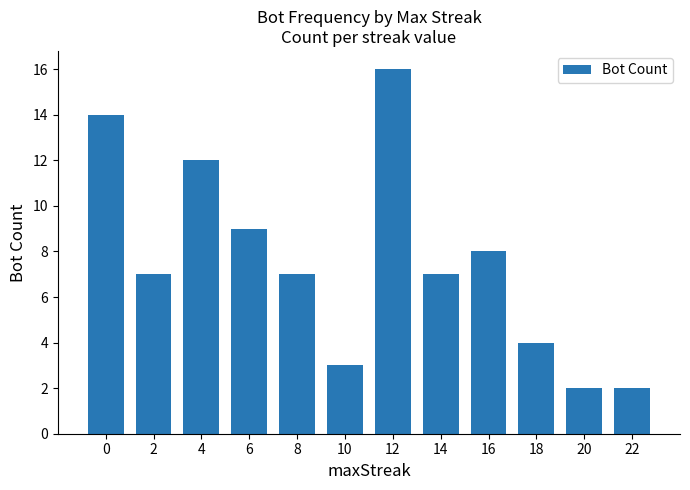

True or false: the data shows 1 at 22.

False